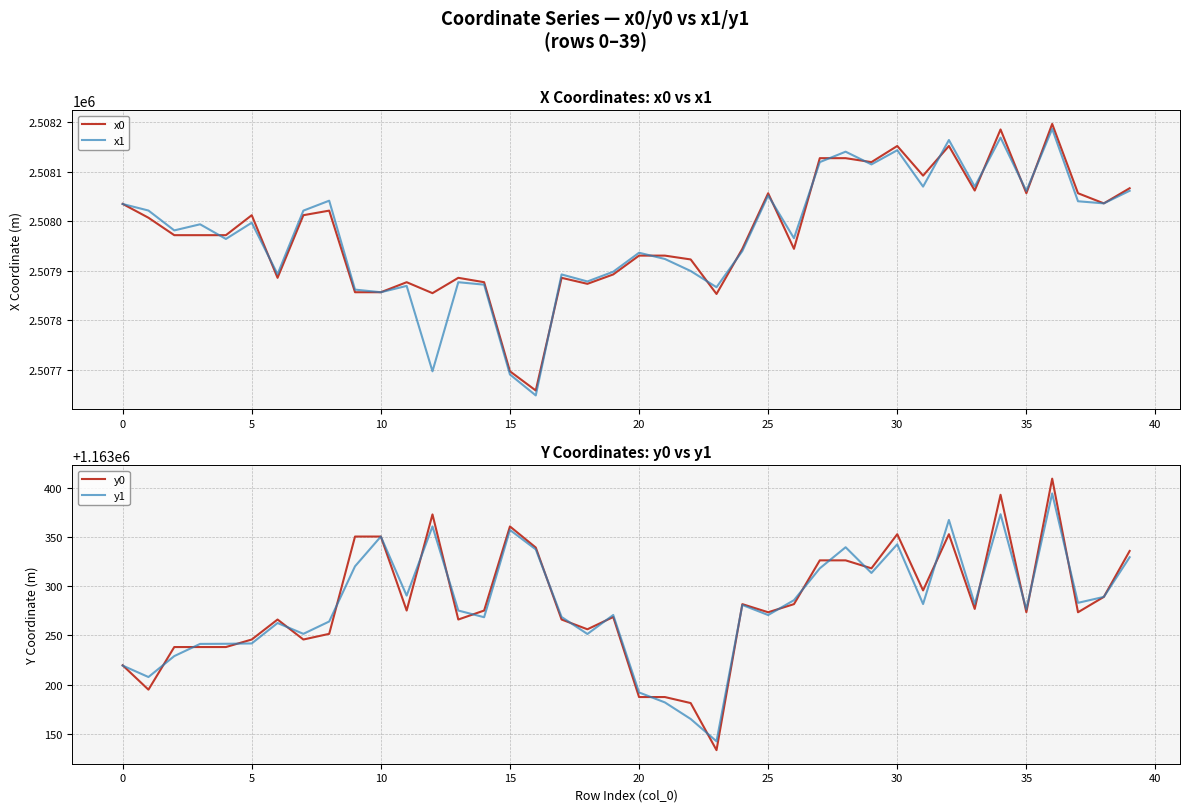

Which series has the widest spread of values?

x0